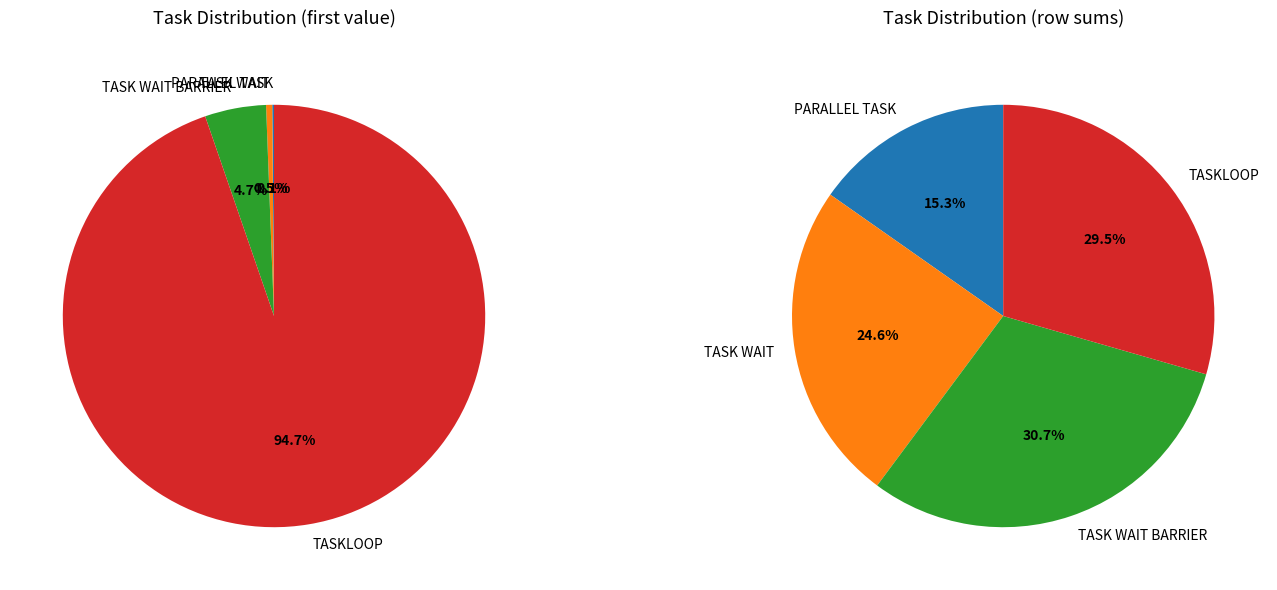

Count the number of slices in the pie.

4